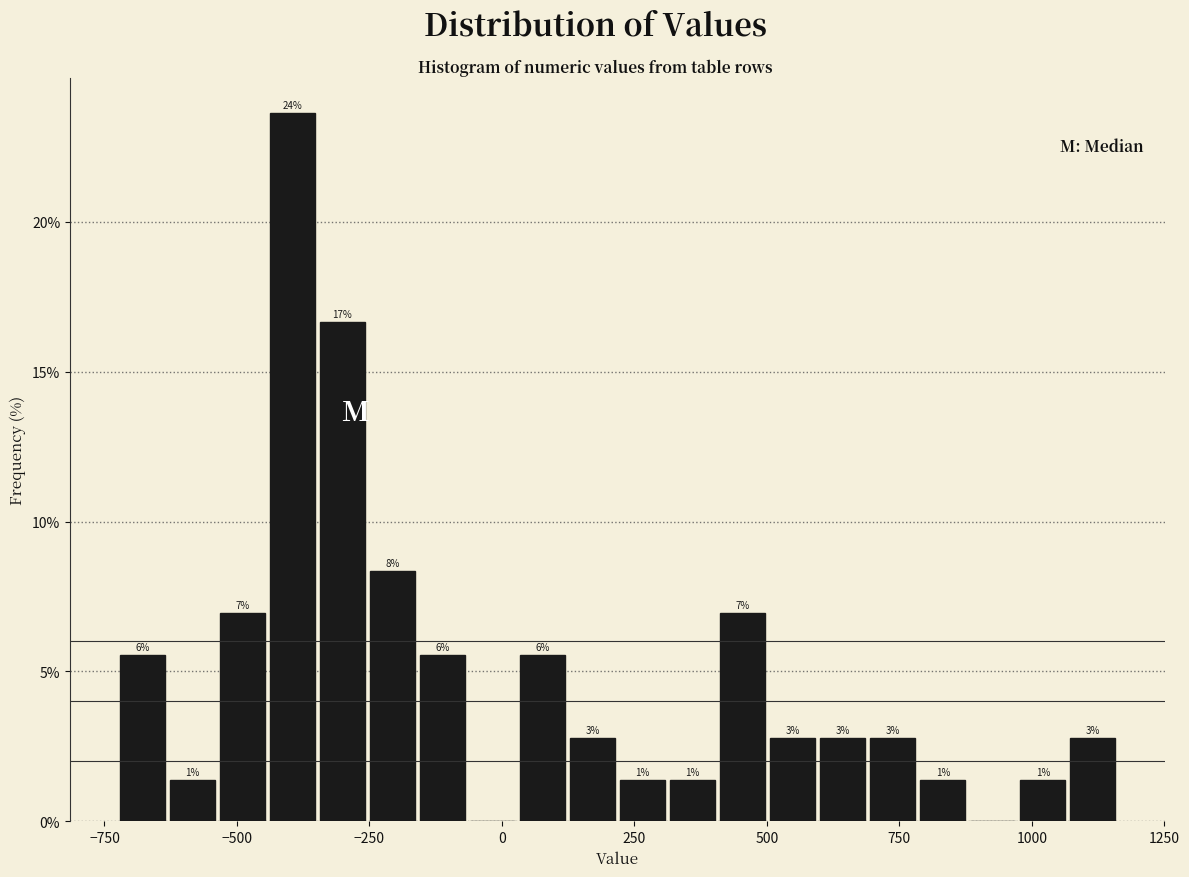

Around what value on the x-axis is the tallest bar? Give the approximate position of its centre, as read against the axis.

-400